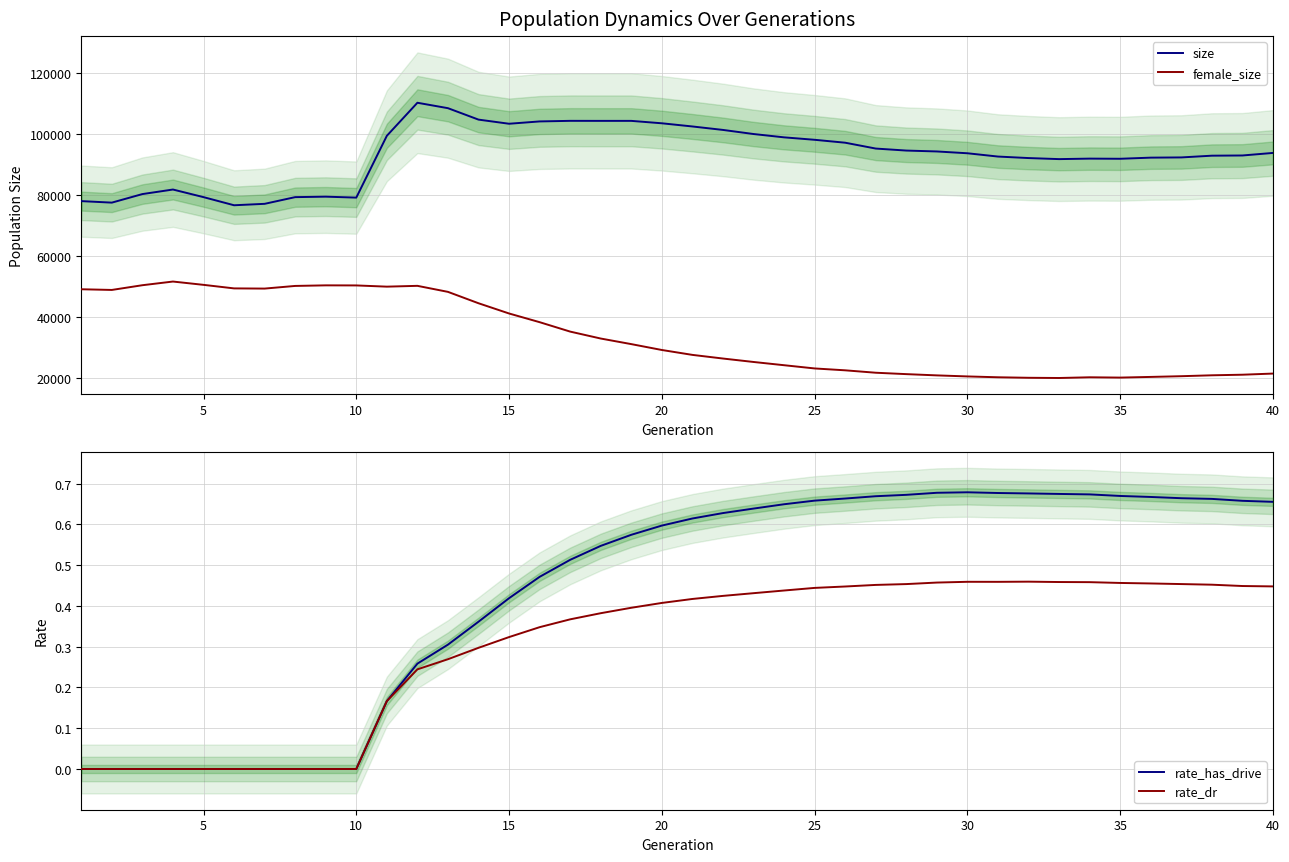

True or false: rate_has_drive has a value of 1.1 at 30.

False